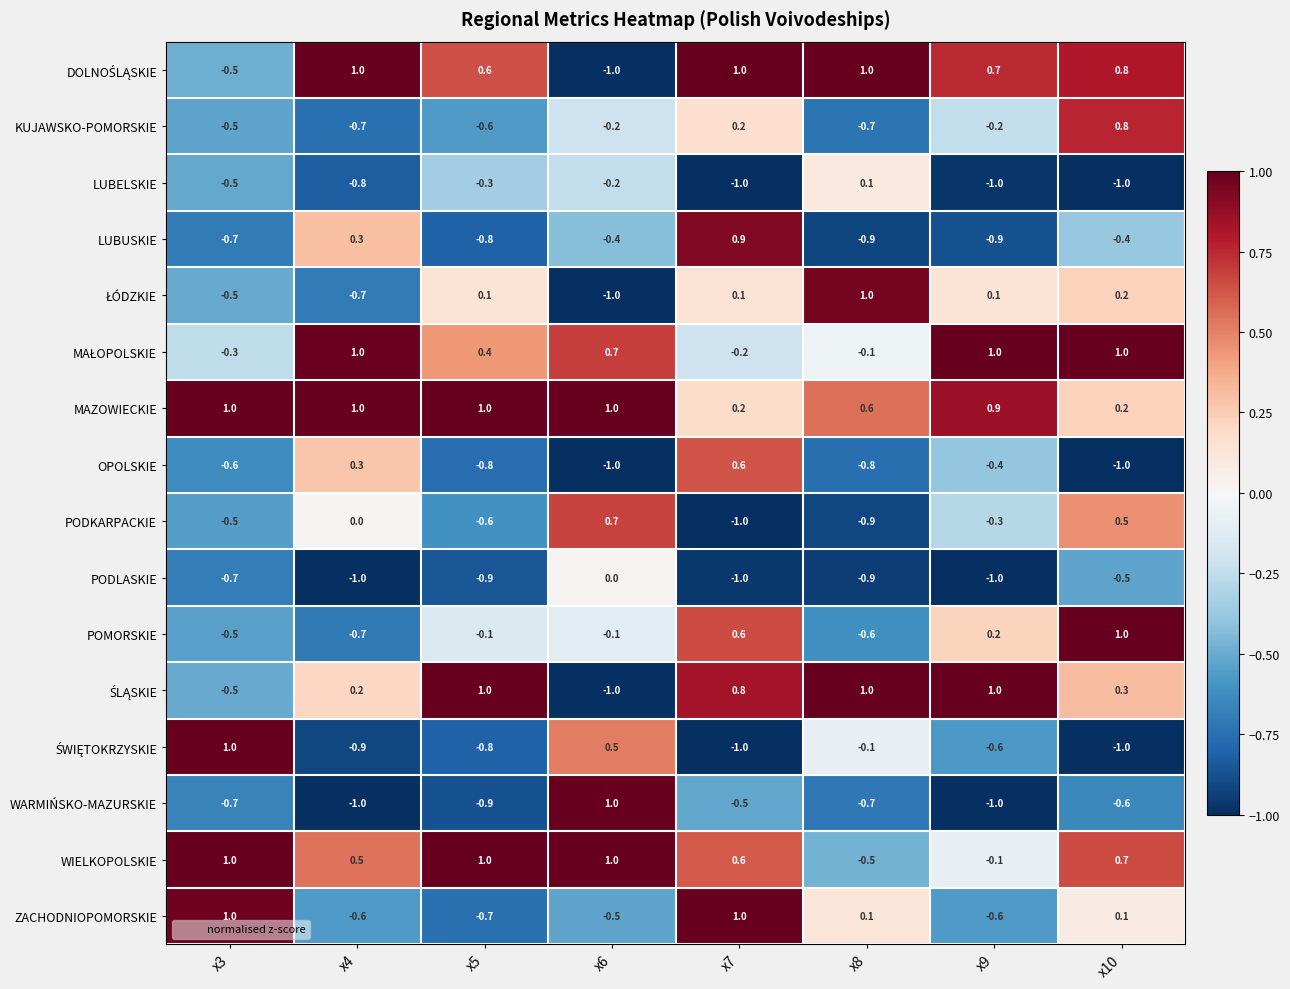

Between x8 and x10, which series saw the biggest shift?

POMORSKIE